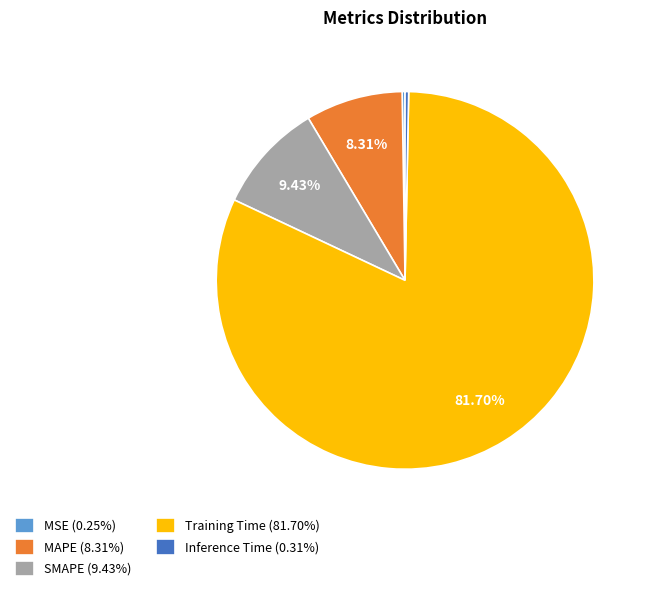

Combined, do SMAPE (9.43%) and MAPE (8.31%) account for over 50%?

No